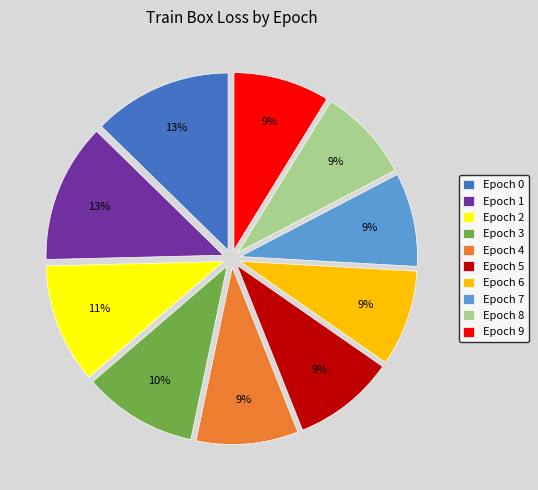

Does any single category account for the majority?

No